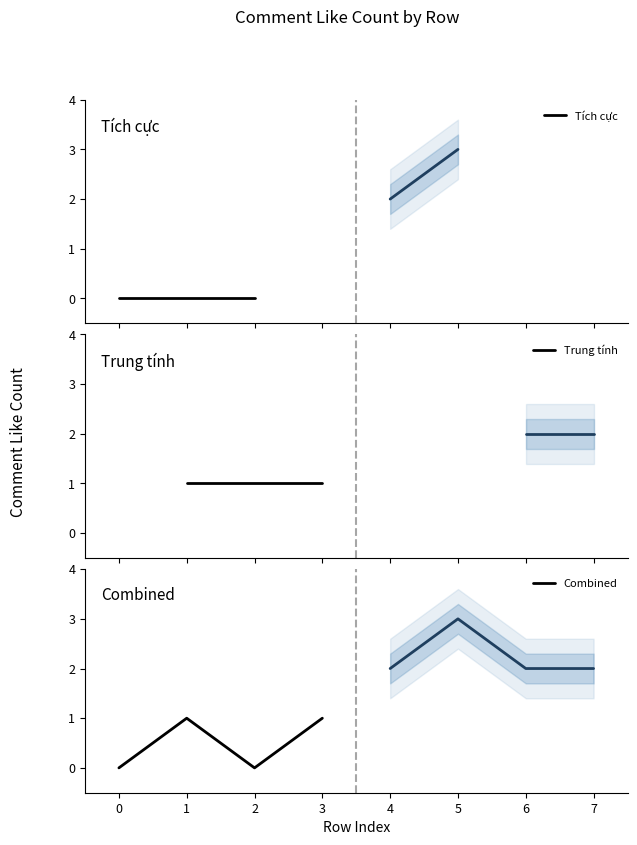

Reading left to right, list all the values displayed in this chart.

0=0	1=1	2=0	3=1	4=2	5=3	6=2	7=2